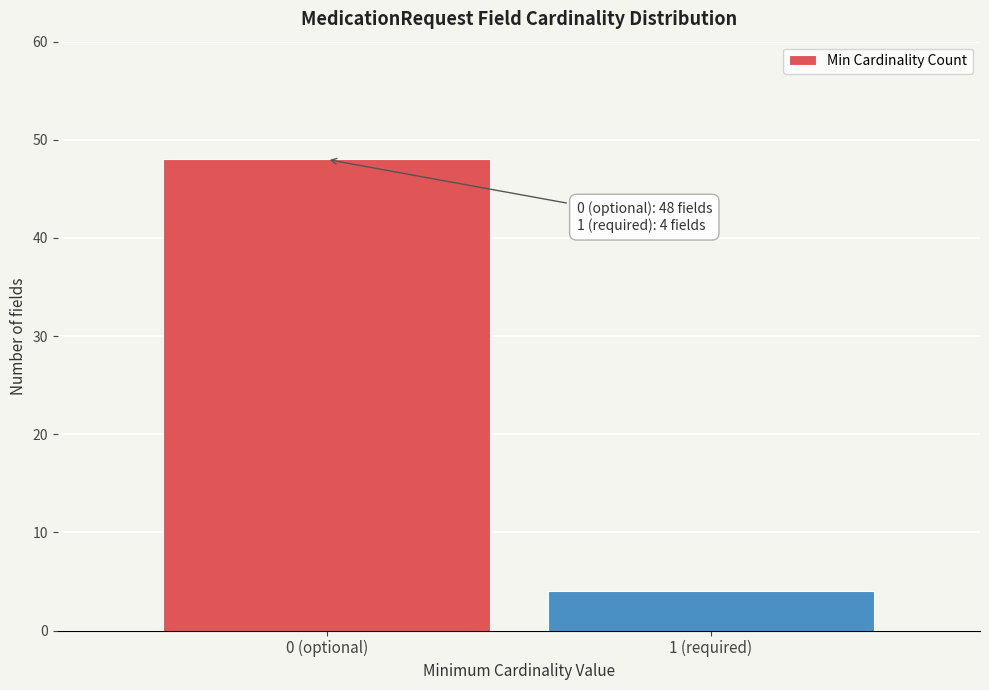

Reading left to right, what are all the values shown in this chart?

48	4